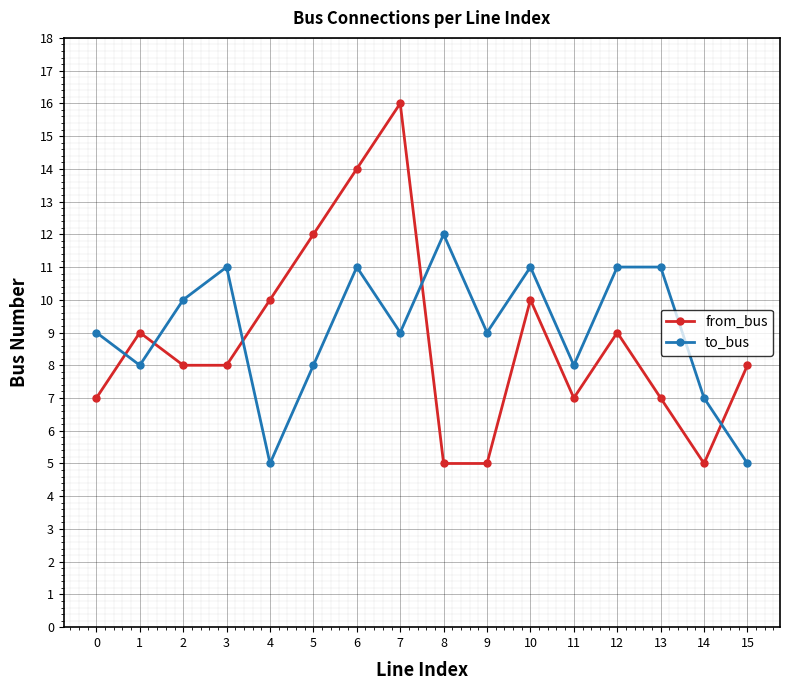

The value of to_bus at 9 is 9. True or false?

True